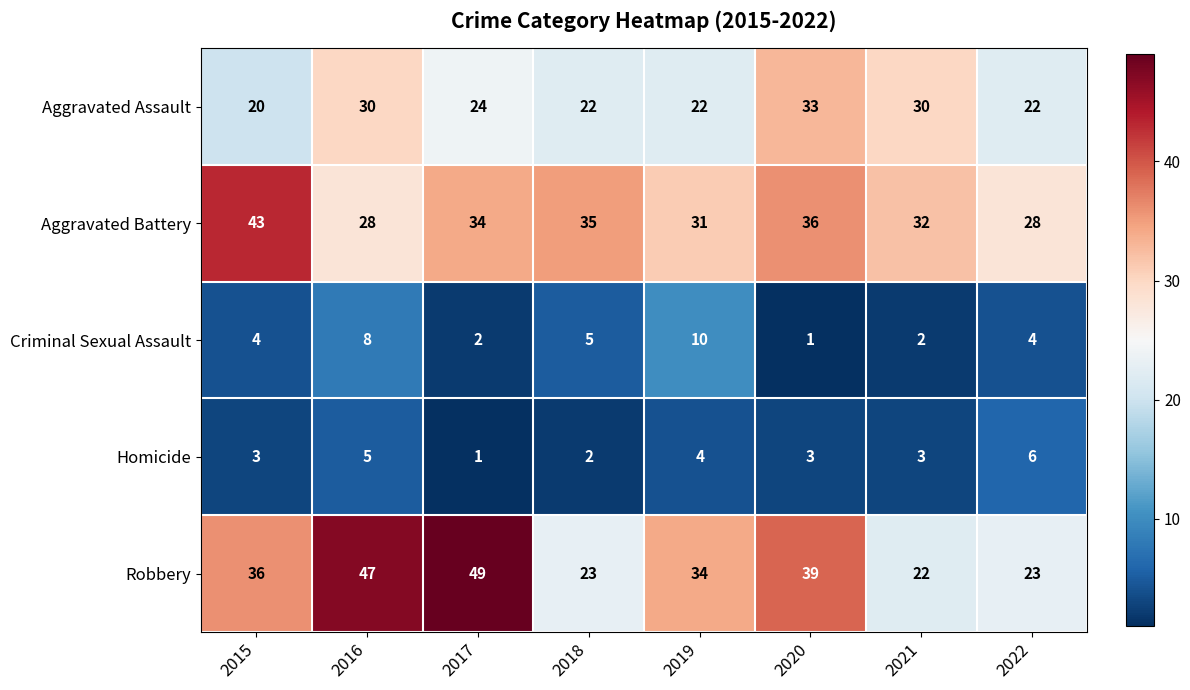

Rank the series at 2019 from lowest to highest value.

Homicide, Criminal Sexual Assault, Aggravated Assault, Aggravated Battery, Robbery